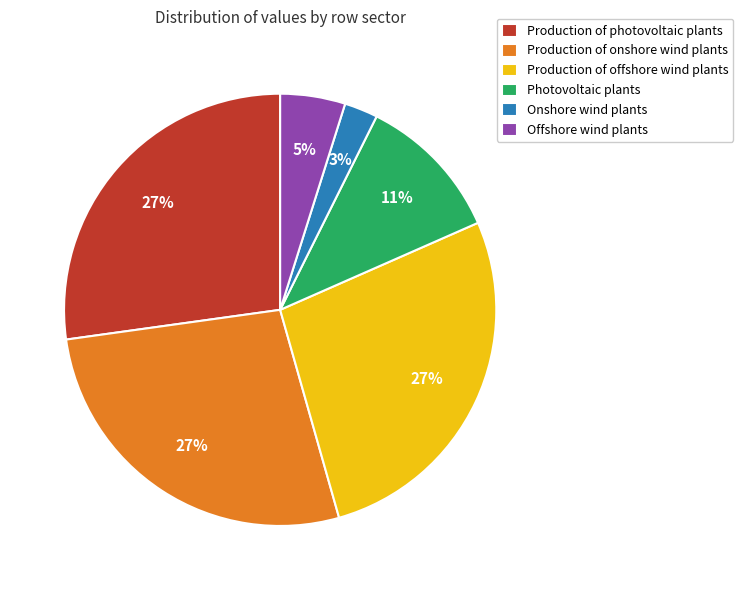

How many slices are in this pie chart?

6